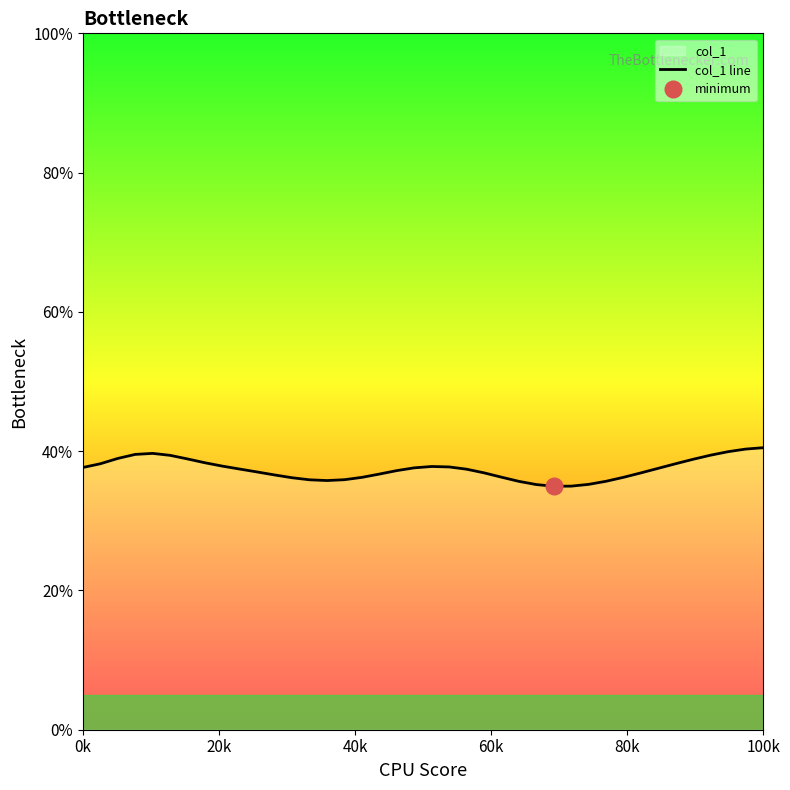

What is the highest value of the col_1 line series?

40.5